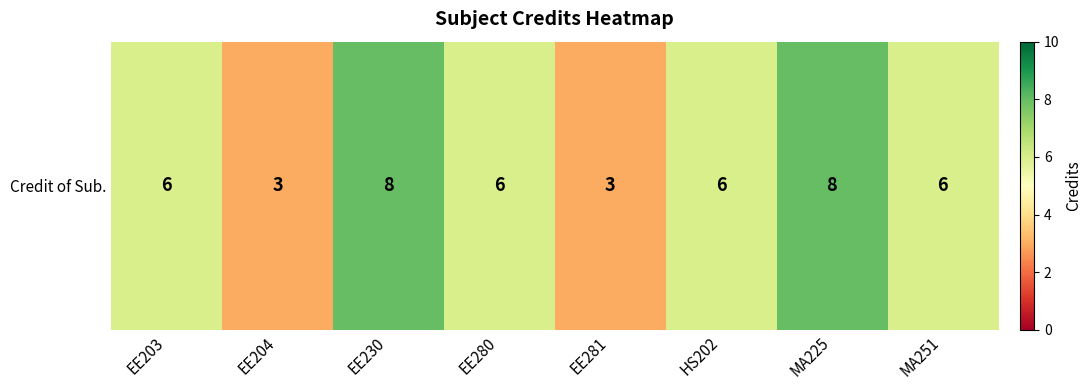

What is the change in value from EE203 to MA225?

+2